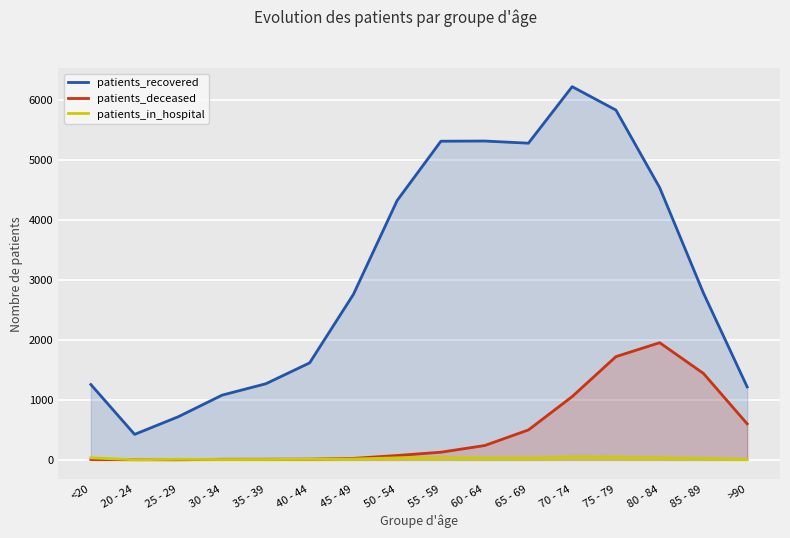

What value does the patients_recovered series have at 75 - 79, to the nearest 100?

5800